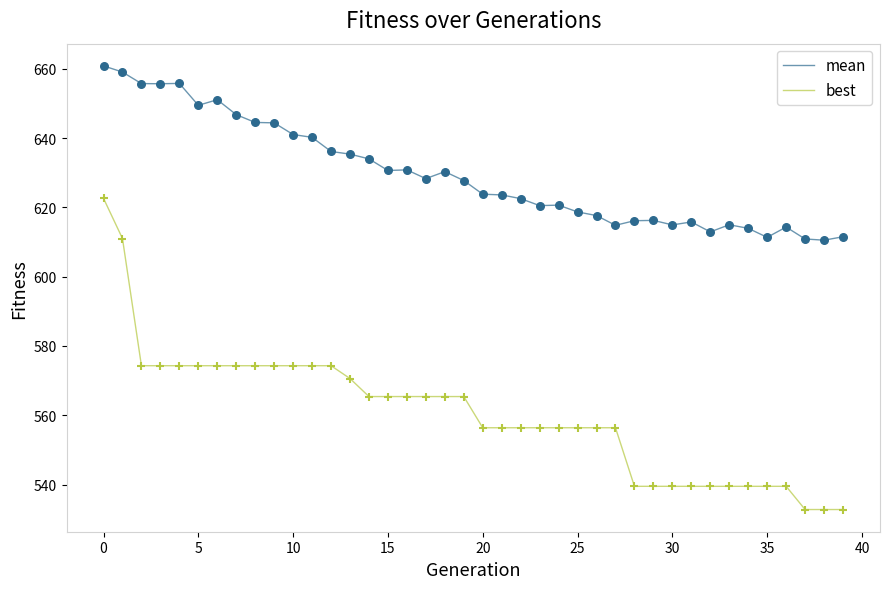

Which series has the widest spread of values?

best